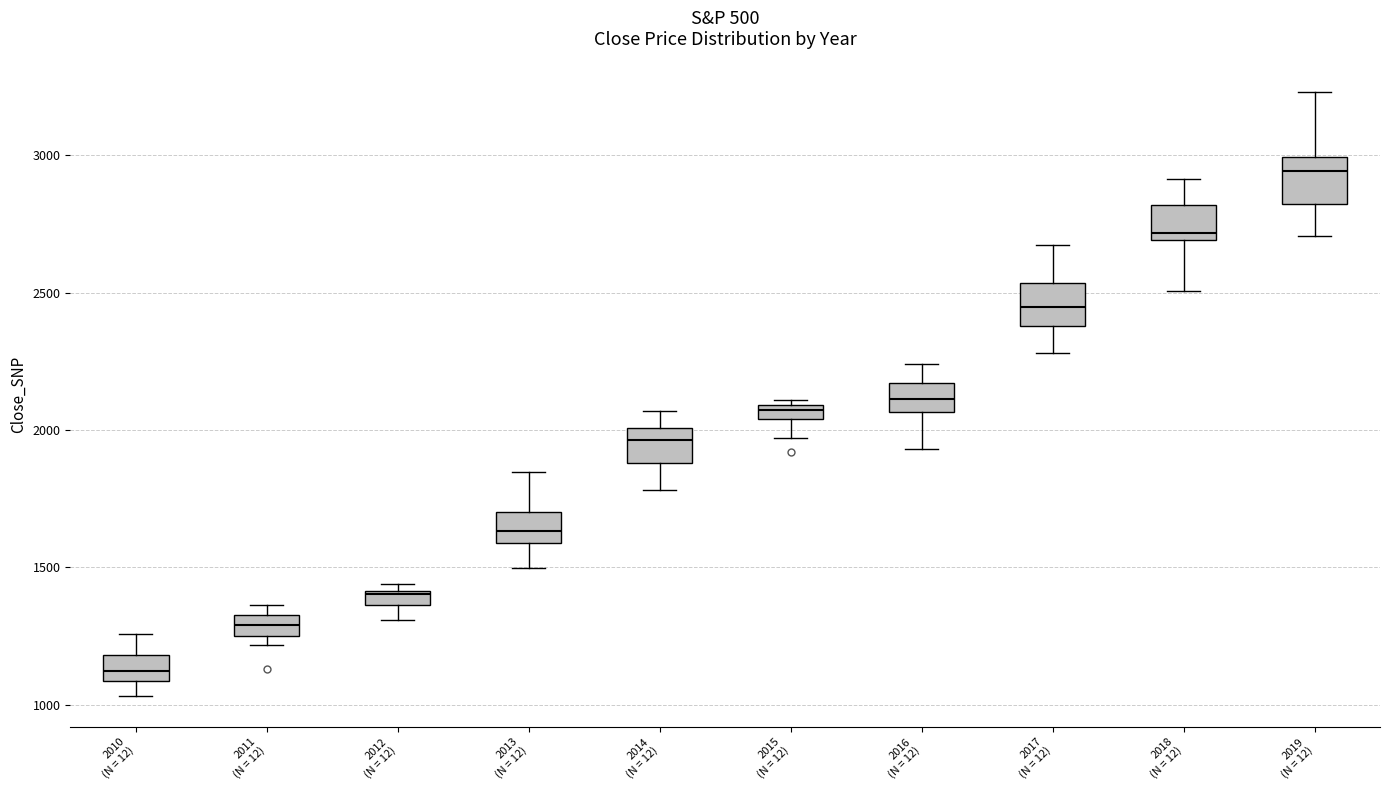

Which box's median line is the highest?

2019 (N = 12)